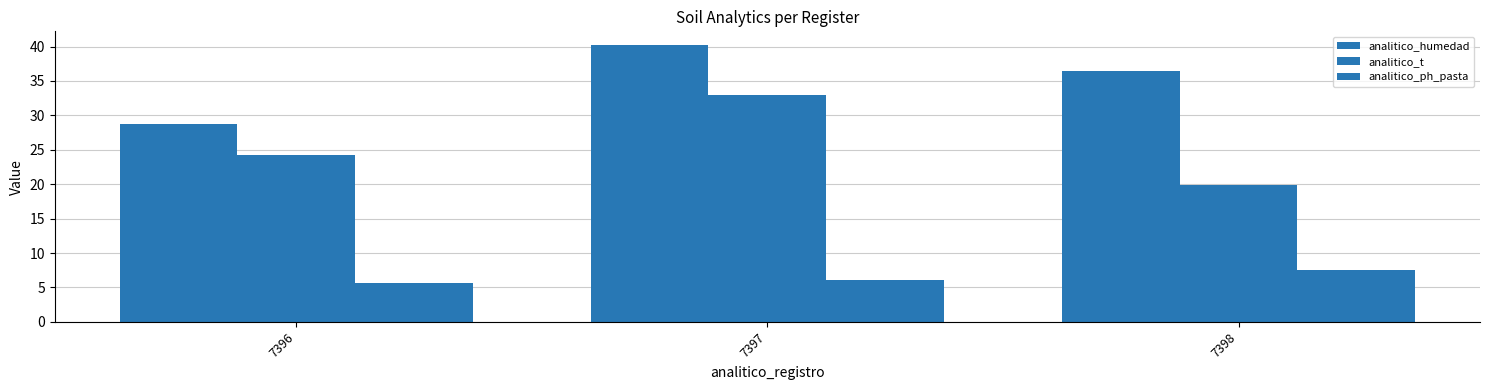

Which series has the largest range (max minus min)?

analitico_t